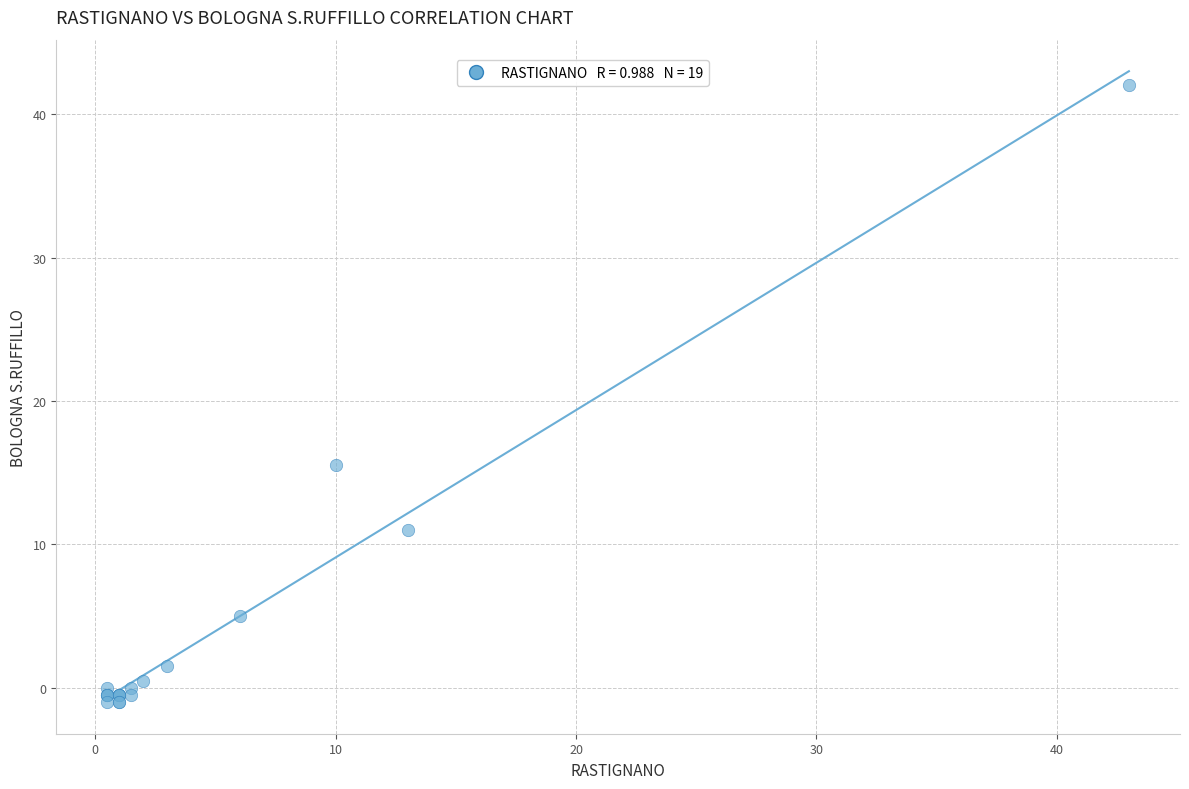

What Y value in the scatter plot is closest to 20?

15.5